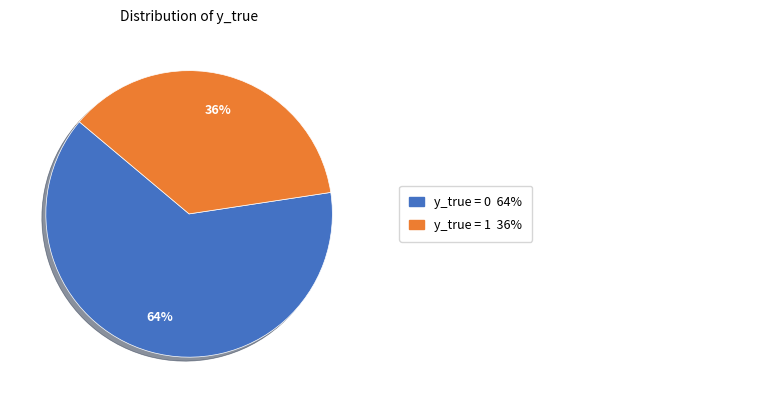

To the nearest percent, what is the average slice percentage?

50%